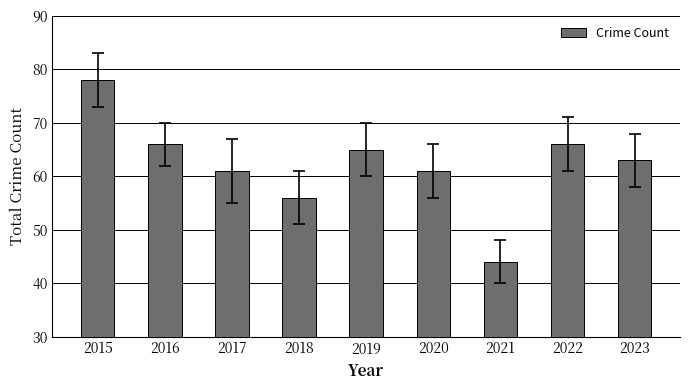

What value does the data have at 2016, to the nearest 10?

70